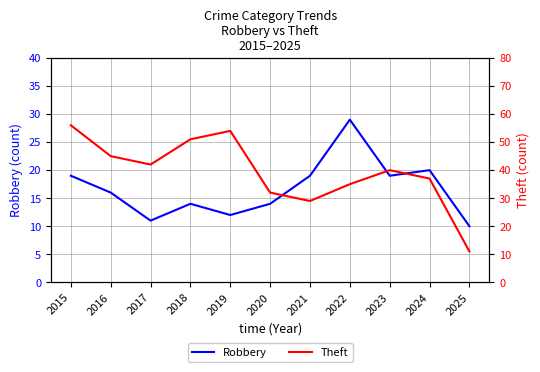

How many lines are shown in the chart?

2